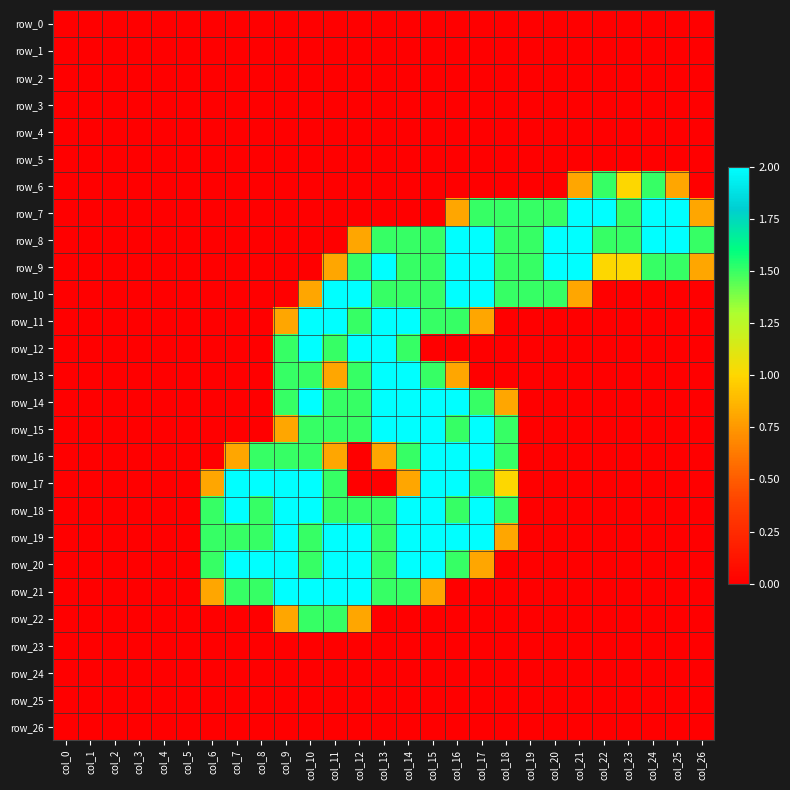

The value of row_1 at col_24 is 0.0. True or false?

True